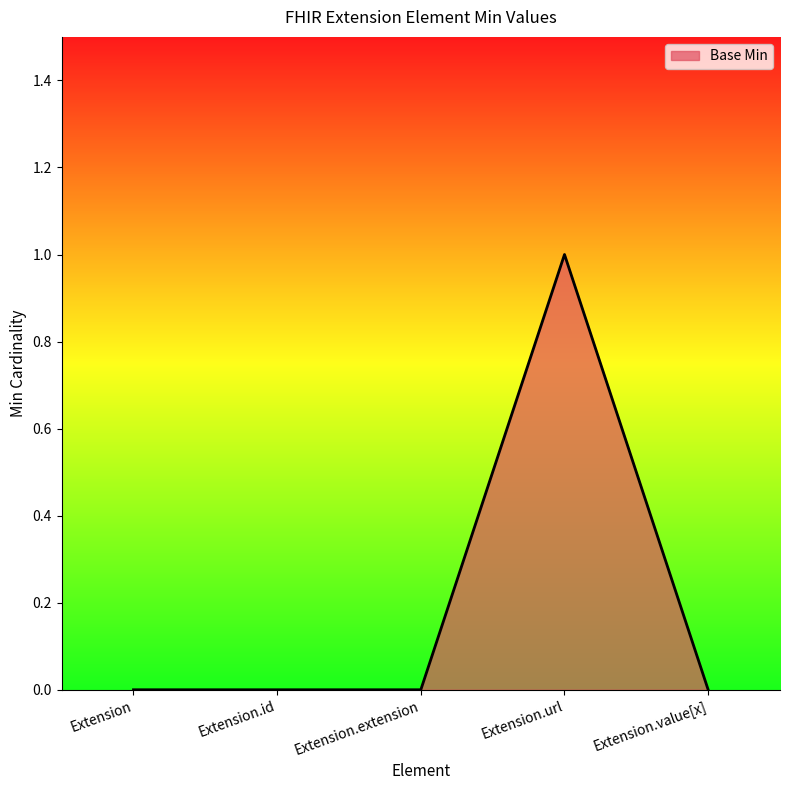

How many values are between 0 and 1?

5